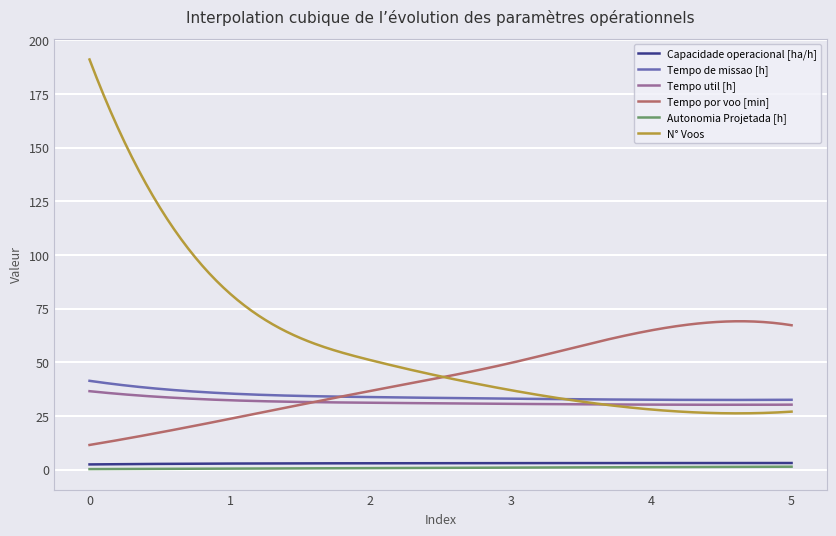

Which series has the widest spread of values?

N° Voos